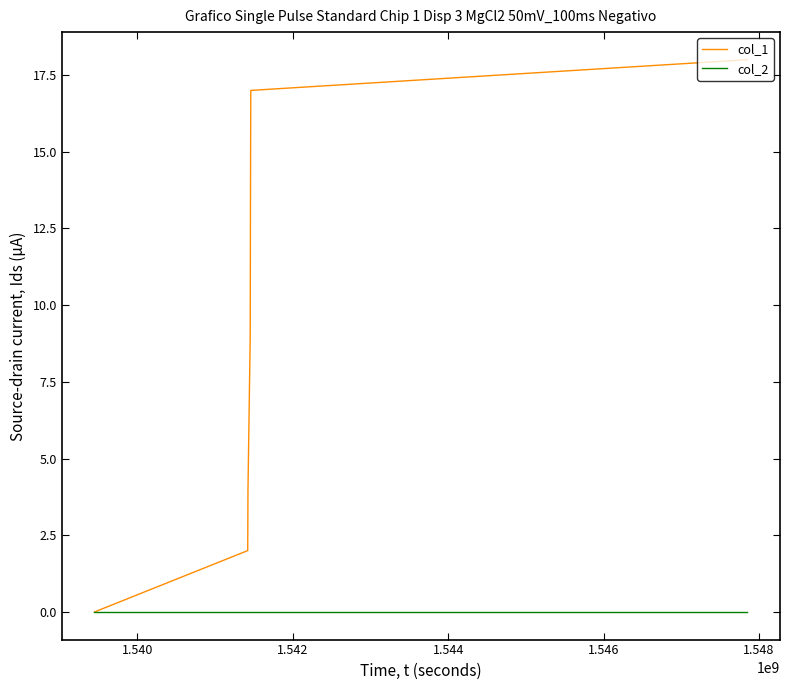

Which series has the largest range (max minus min)?

col_1